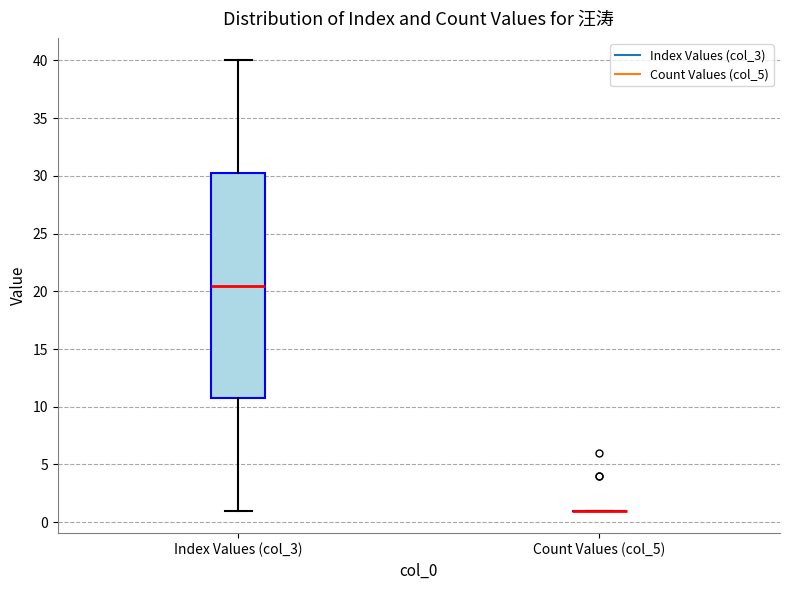

Where is the upper edge of the box for Index Values (col_3) on the y-axis? The values are not printed on the chart, so give them approximately, as read against the axis.

30.5